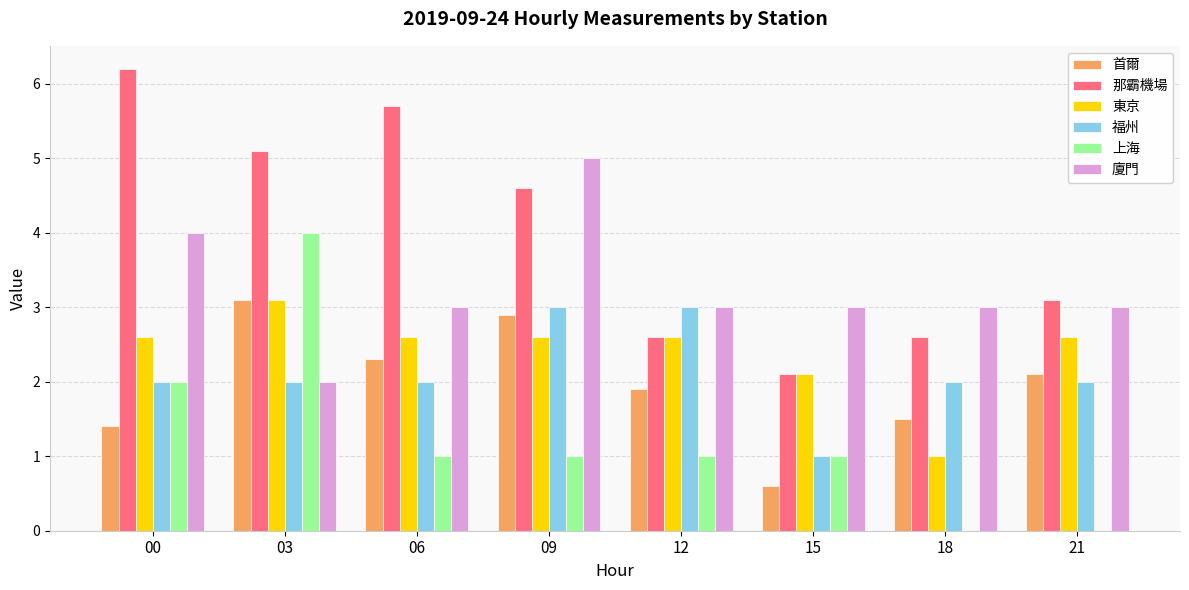

What are all the series names shown in the legend?

首爾, 那霸機場, 東京, 福州, 上海, 廈門